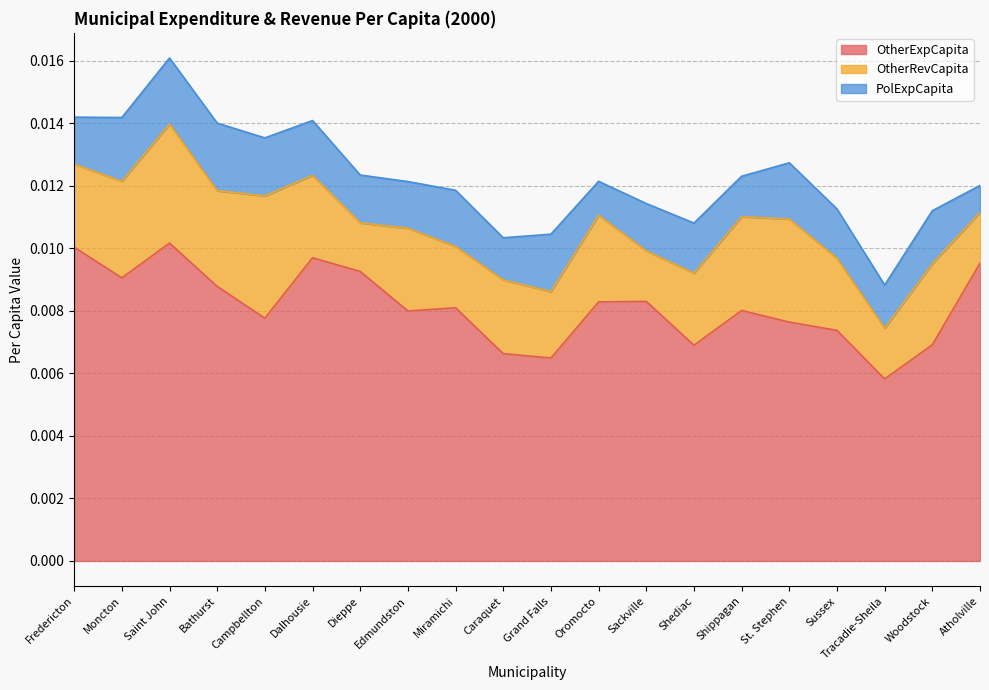

What is the label of the 7th point from the left?

Dieppe